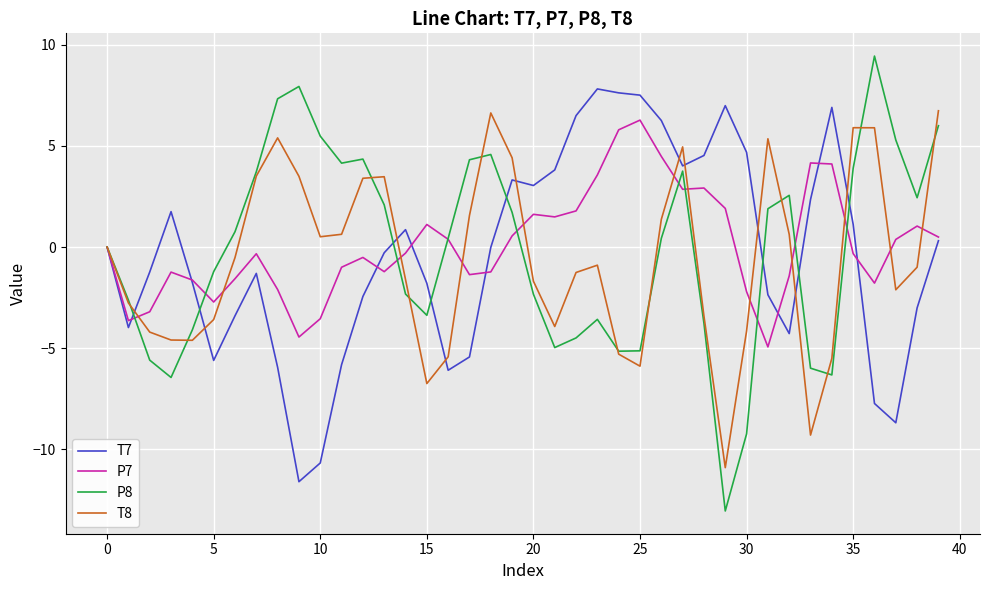

Which series has the largest range (max minus min)?

P8